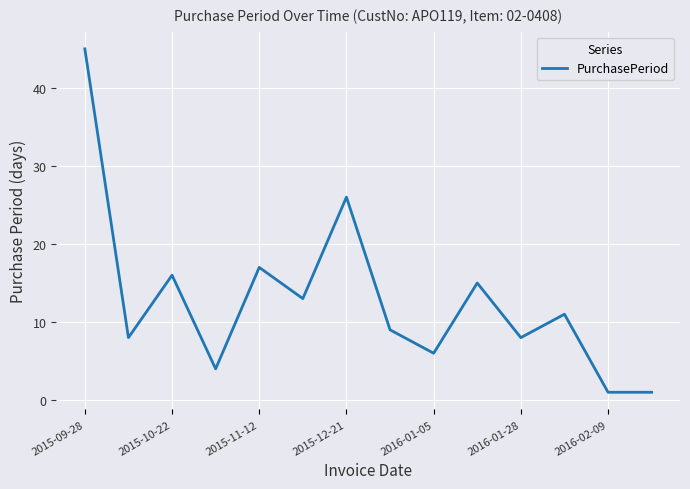

What is the greatest value displayed?

45